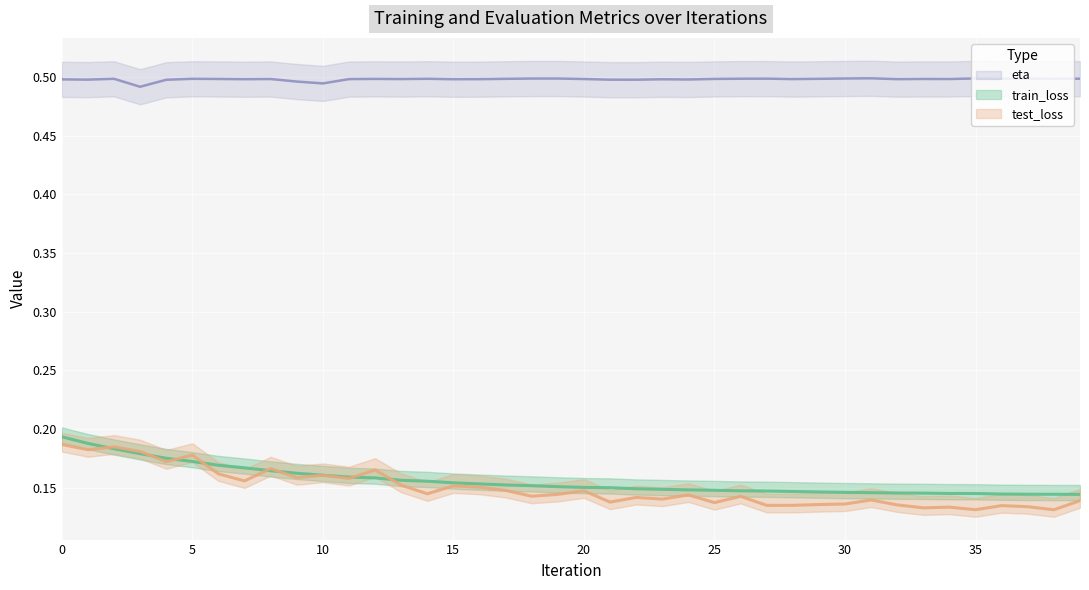

True or false: test_loss and train_loss cross at least once.

True